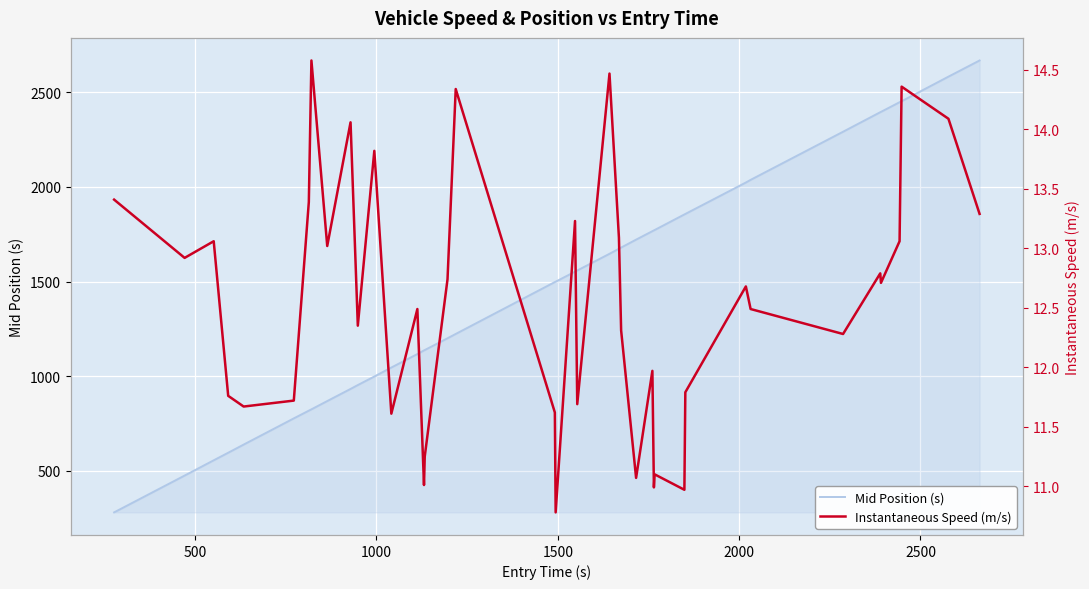

Rank the series by their maximum value, from highest to lowest.

Mid Position (s), Instantaneous Speed (m/s)